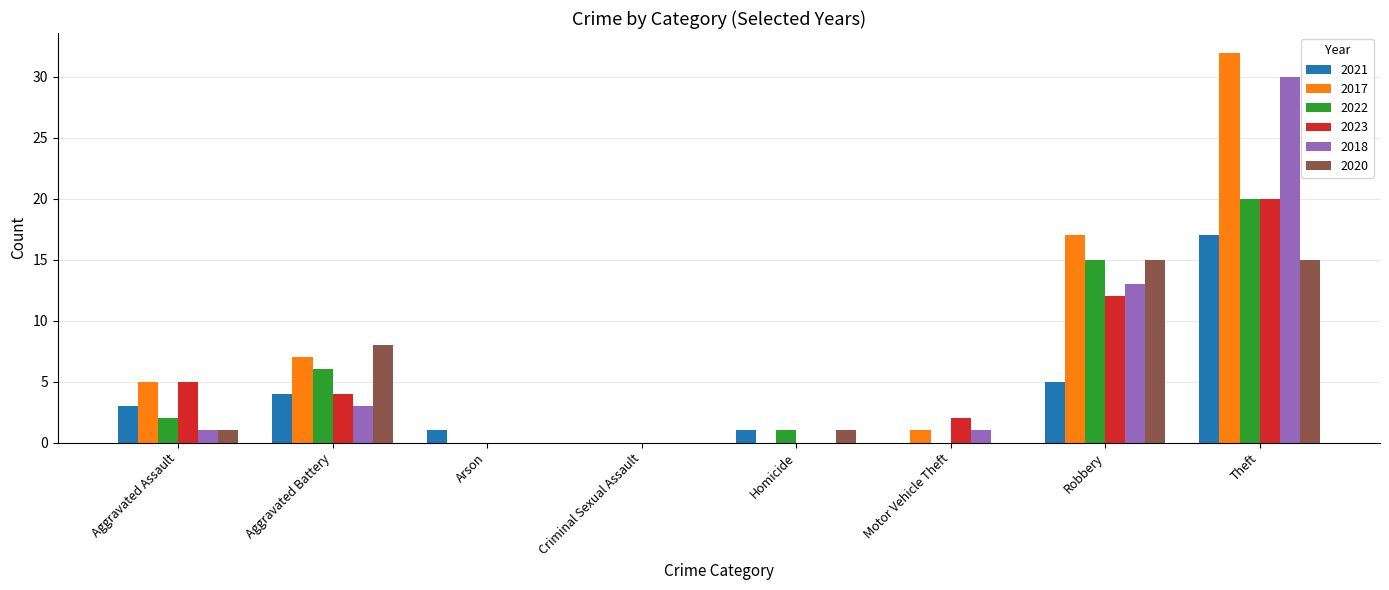

What is the total value across all series at Aggravated Assault?

17